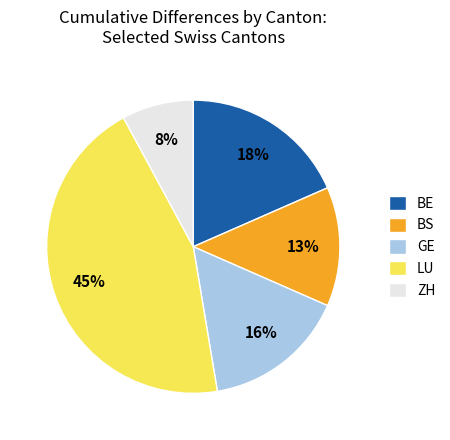

To the nearest percent, what portion does GE represent?

16%